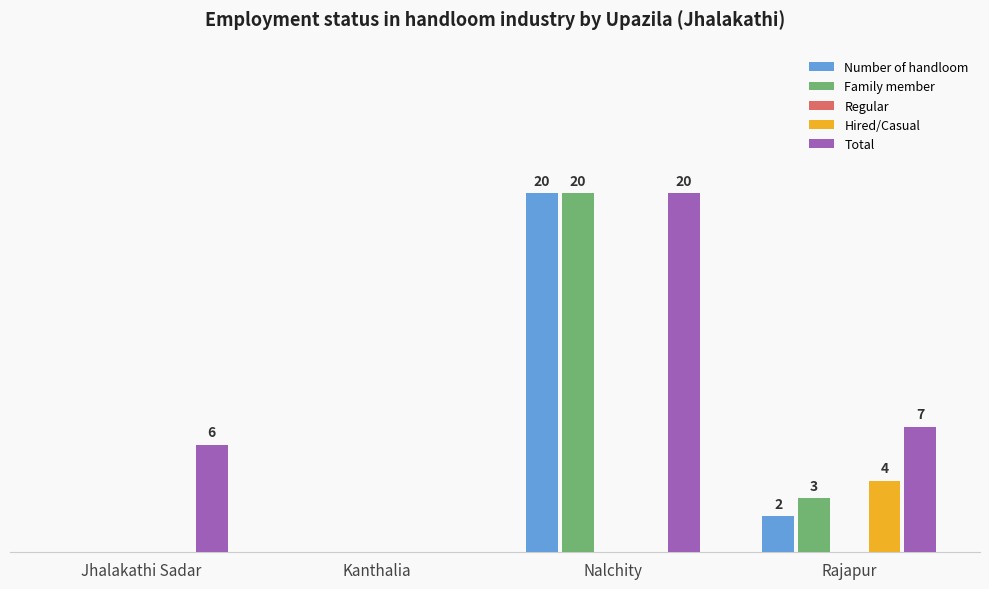

At which label is Total closest to 10?

Rajapur